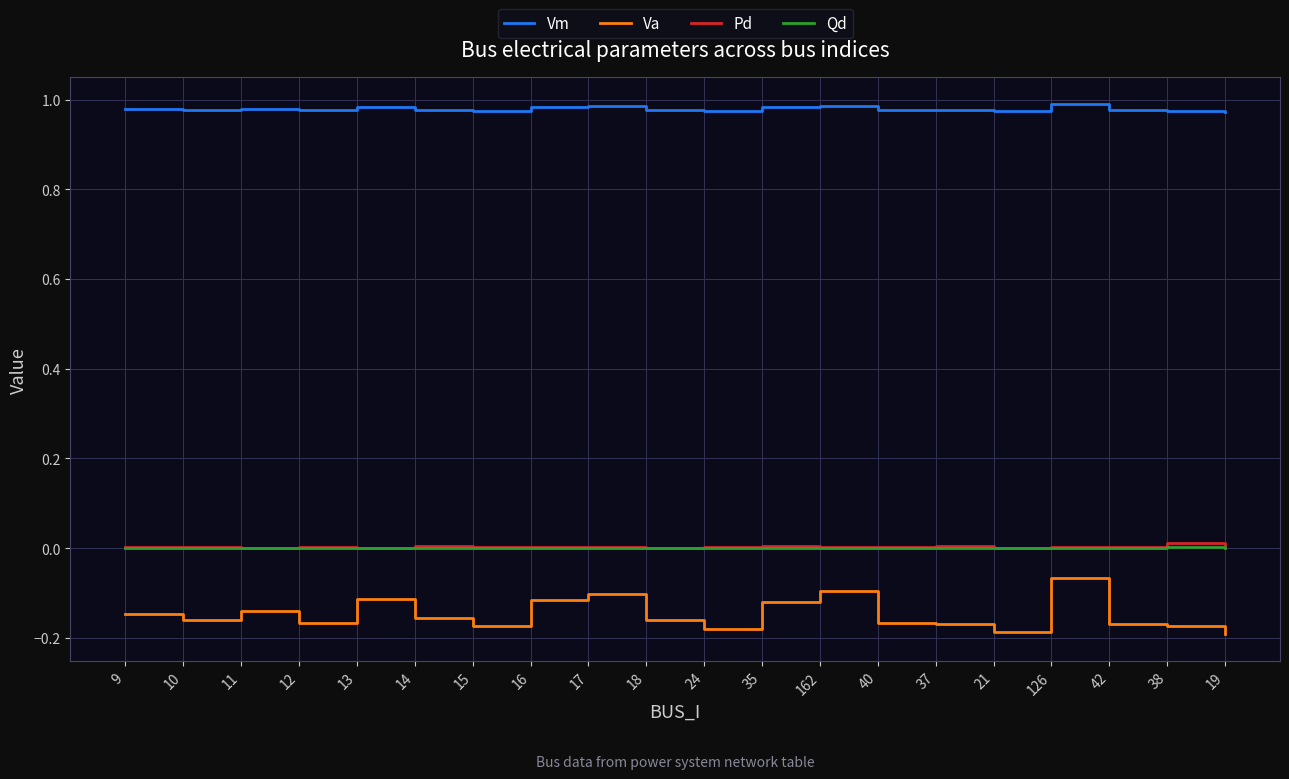

True or false: Vm and Va intersect in this chart.

False